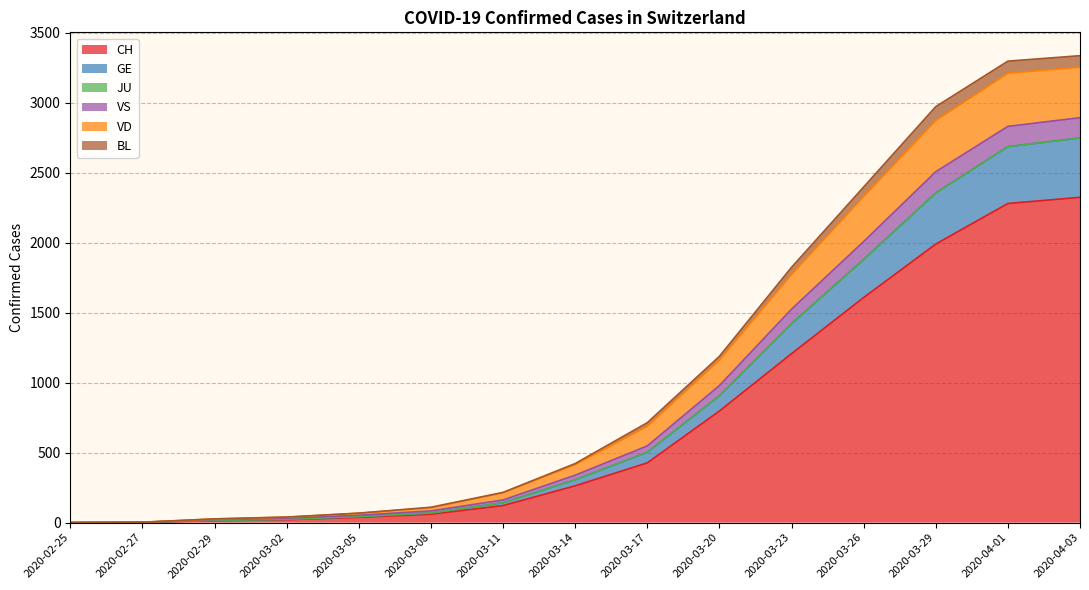

What is the value of the VD point at the 11th from the left?

1773